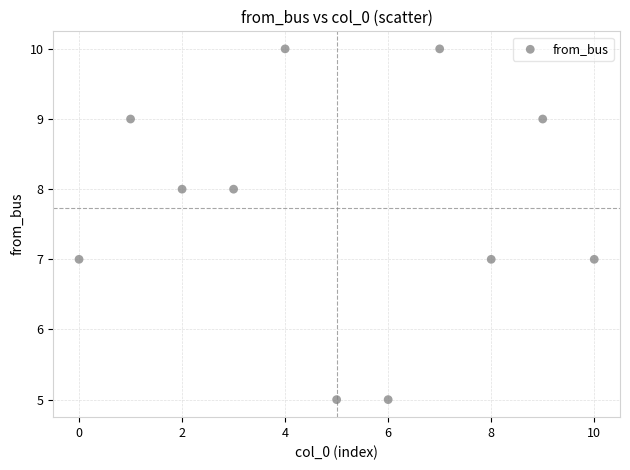

What is the range of Y values (max minus min)?

5